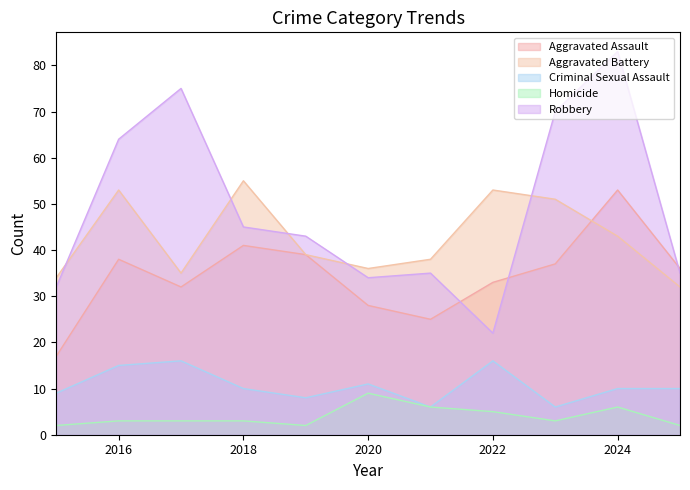

Is the value of Aggravated Battery at 2023 greater than the value of Criminal Sexual Assault at 2016?

Yes